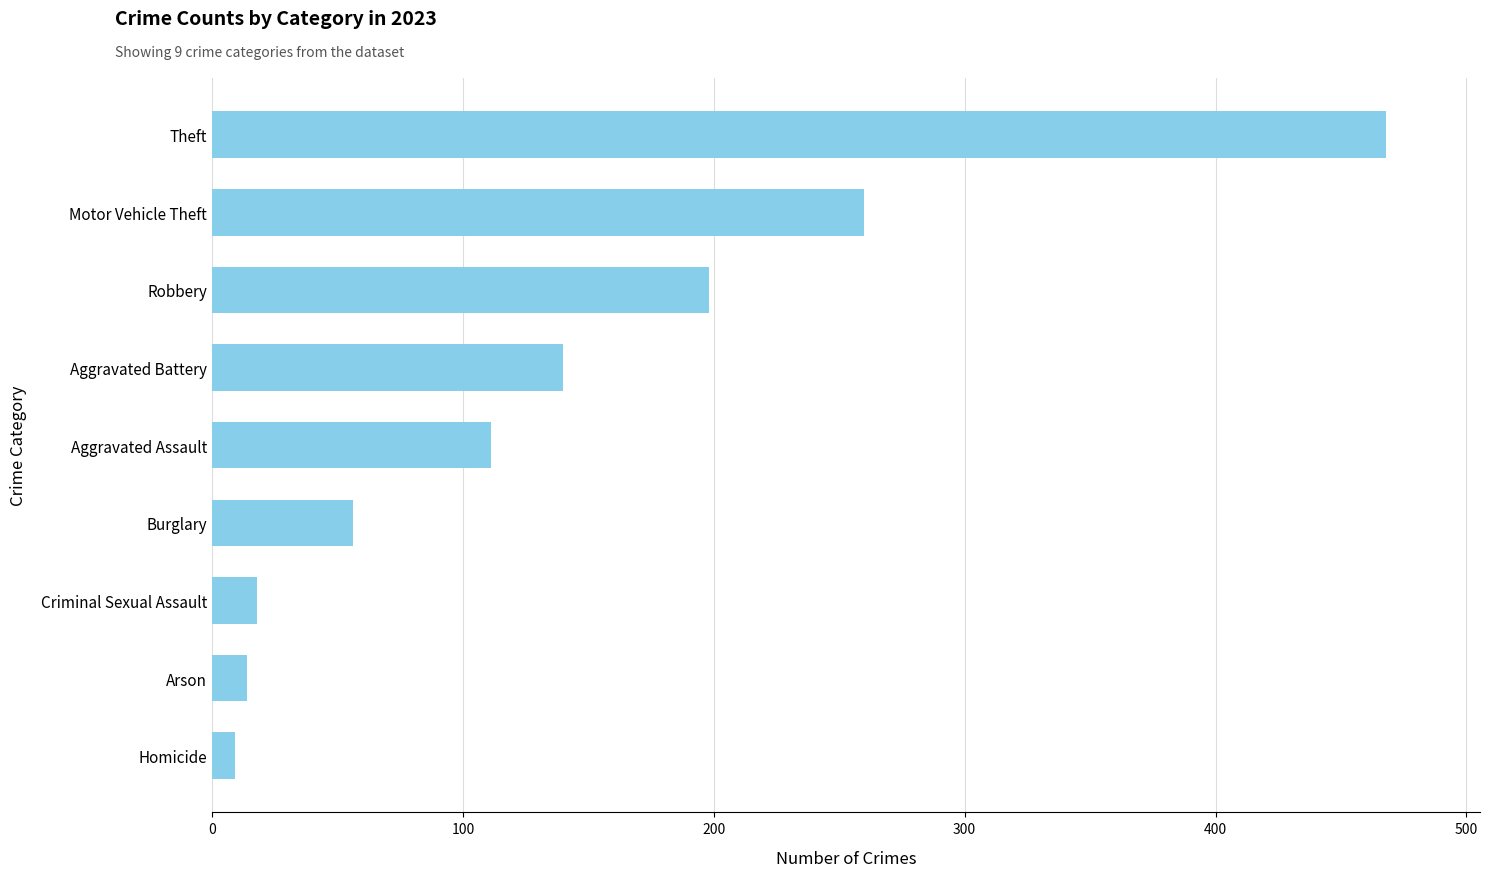

Is it true that the value at Aggravated Battery is 140?

True